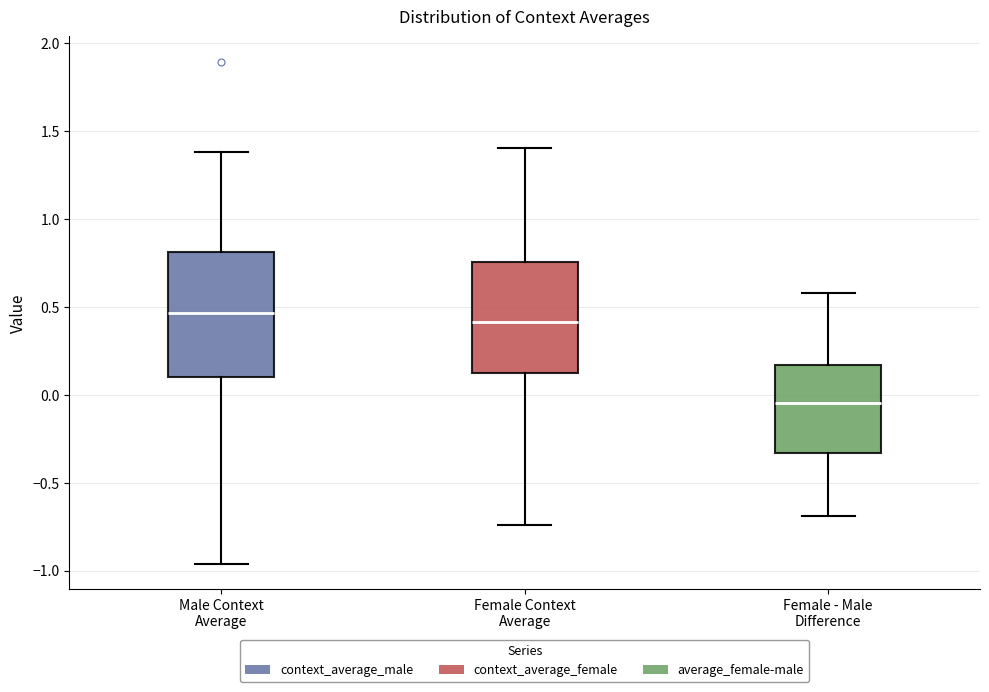

Reading left to right, transcribe this box plot: for each box, give where its median line is, the range the box spans, and where its two whiskers end, as read against the y-axis. The values are not printed on the chart, so give them approximately, as read against the axis.

Male Context Average: median 0.45, box 0.10 to 0.80, whiskers -0.95 to 1.40
Female Context Average: median 0.40, box 0.10 to 0.75, whiskers -0.75 to 1.40
Female - Male Difference: median -0.05, box -0.35 to 0.15, whiskers -0.70 to 0.60